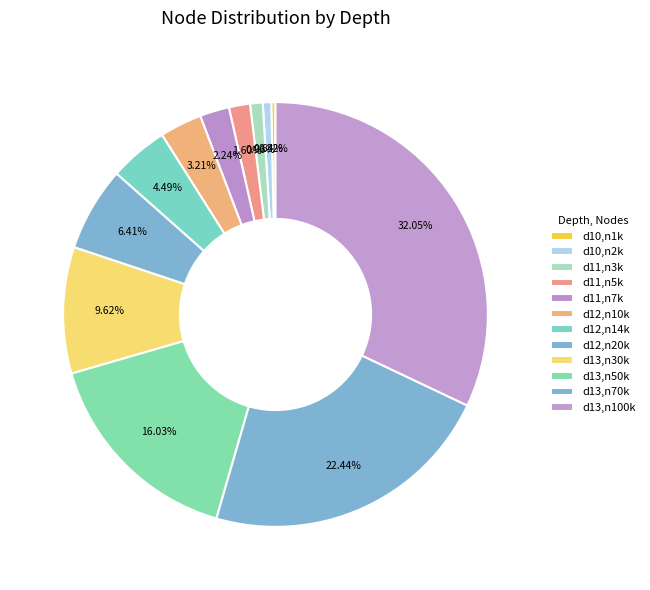

What is the largest slice in the pie chart?

depth=13 (100000)